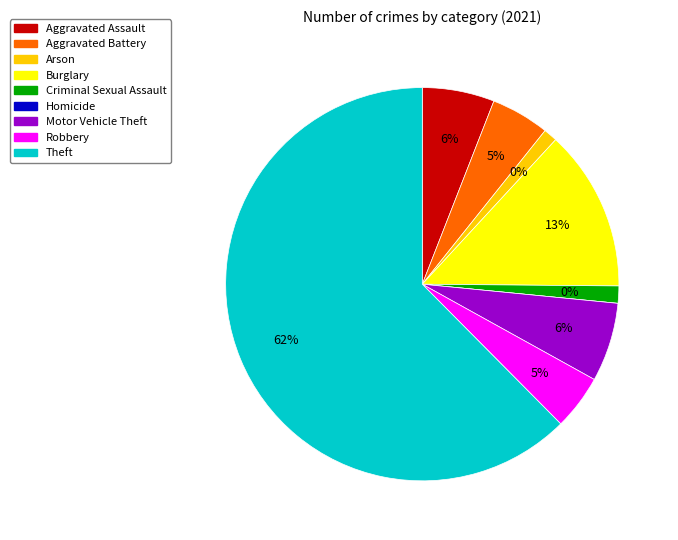

Which category has the biggest portion of the pie?

Theft